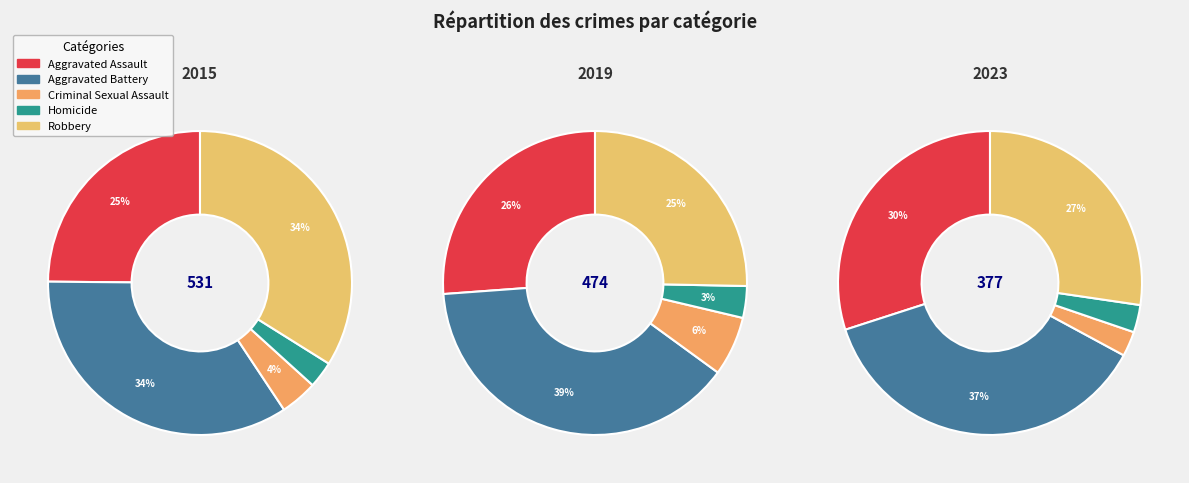

Which has a higher value, Robbery or Aggravated Battery?

Aggravated Battery